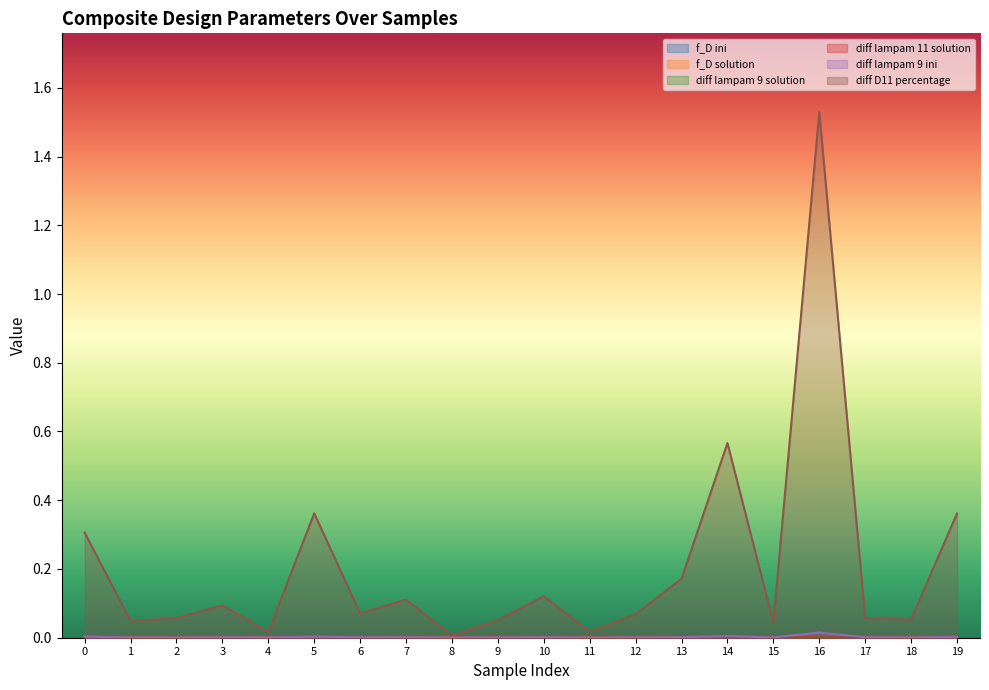

Which series has the widest spread of values?

diff D11 percentage